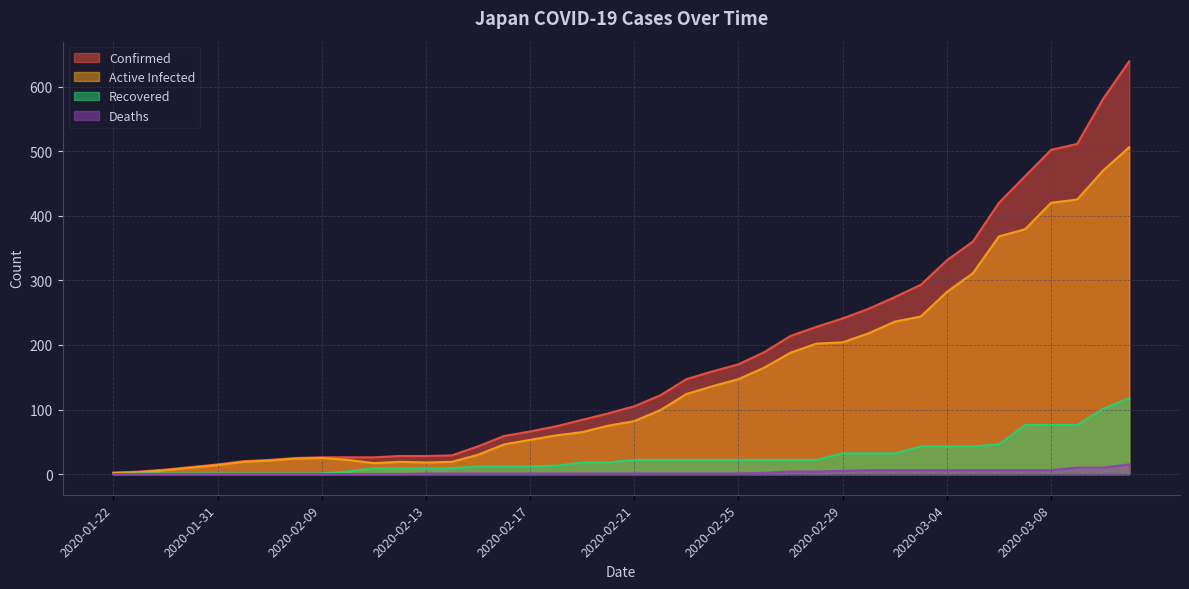

What is the sum of the absolute_recovered values at 2020-02-01 and 2020-02-27?

23